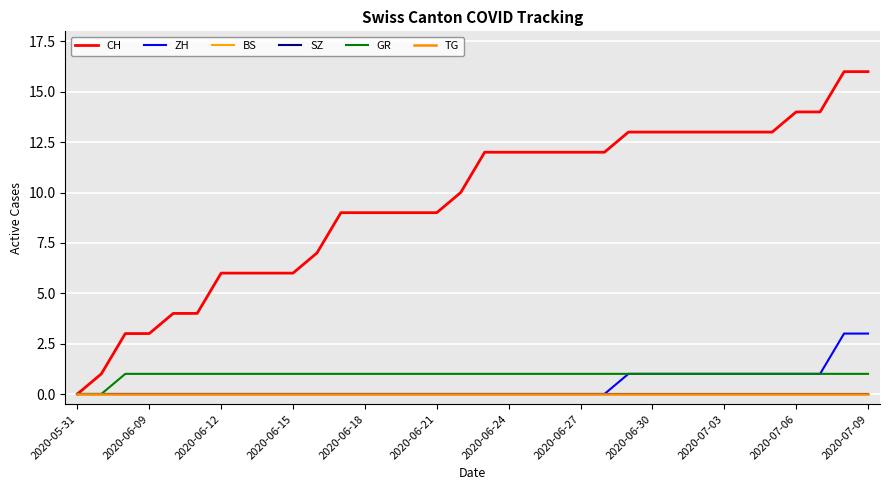

Does the chart display data point markers on the line(s)?

No